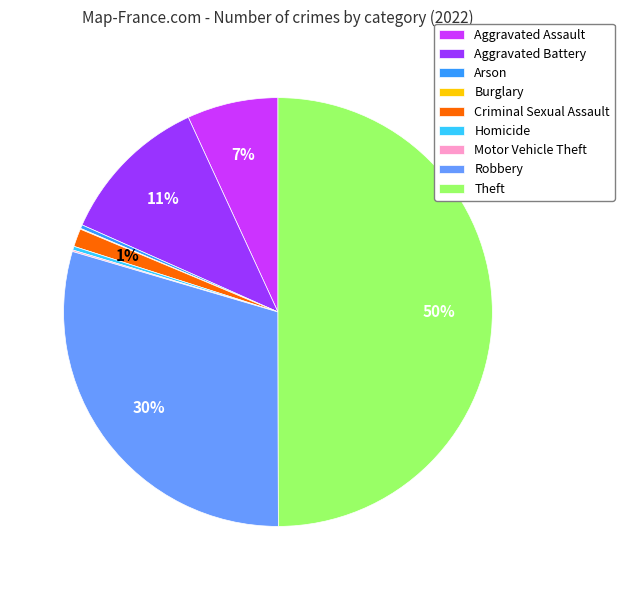

Which category has the biggest portion of the pie?

Theft